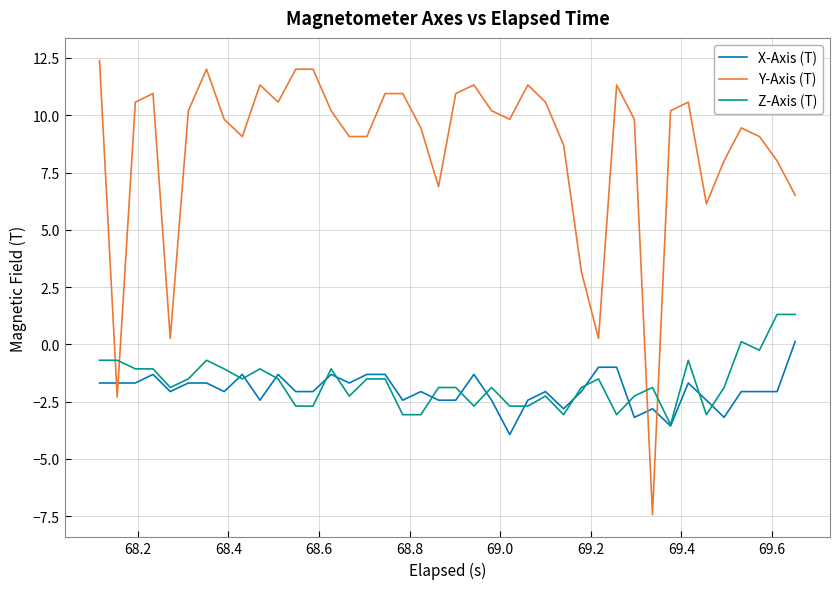

Does the chart have visible grid lines?

Yes